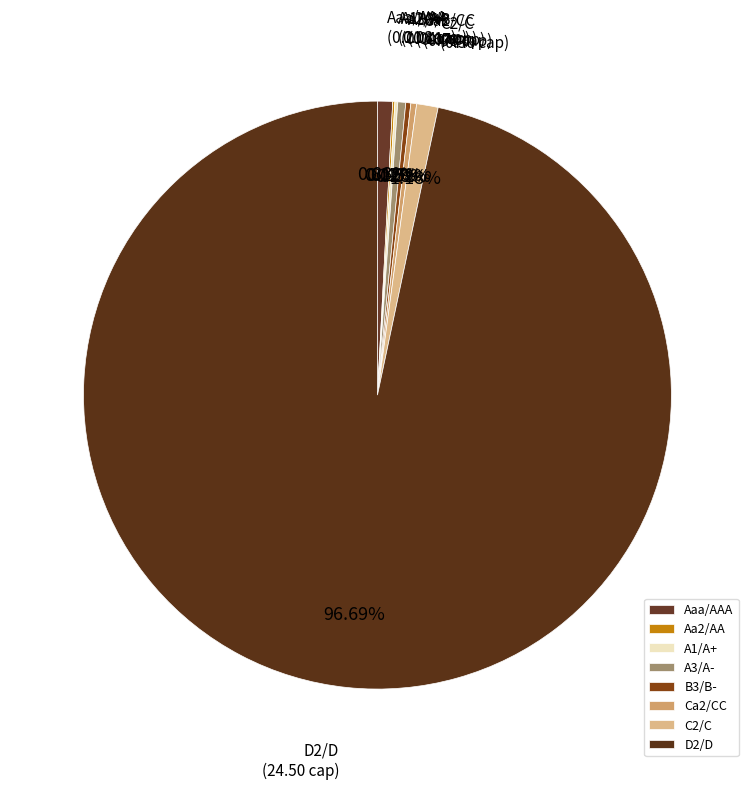

Does D2/D account for over 50% of the chart?

Yes